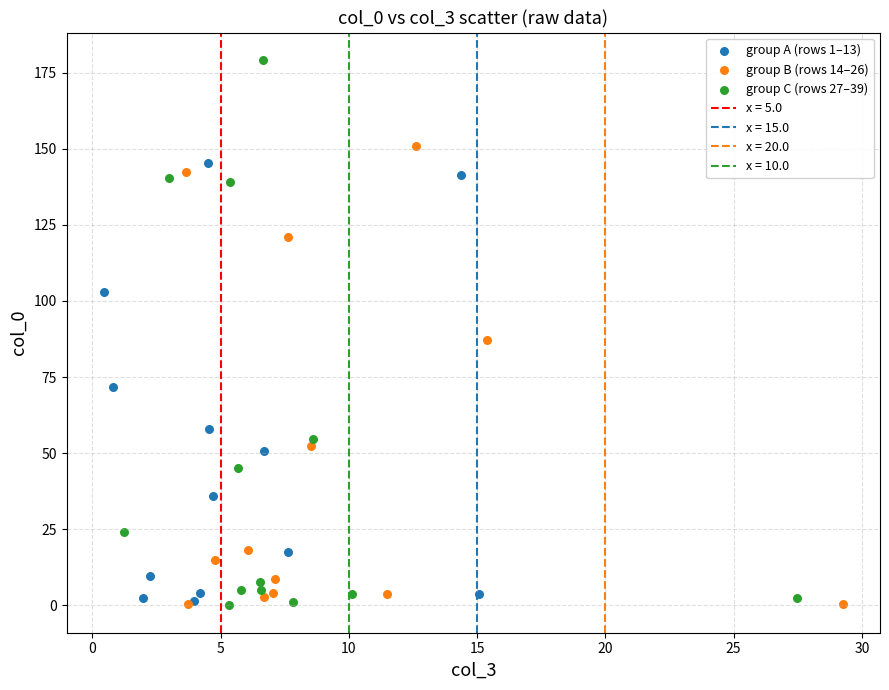

Which series has the largest Y range (max minus min)?

group C (rows 27–39)